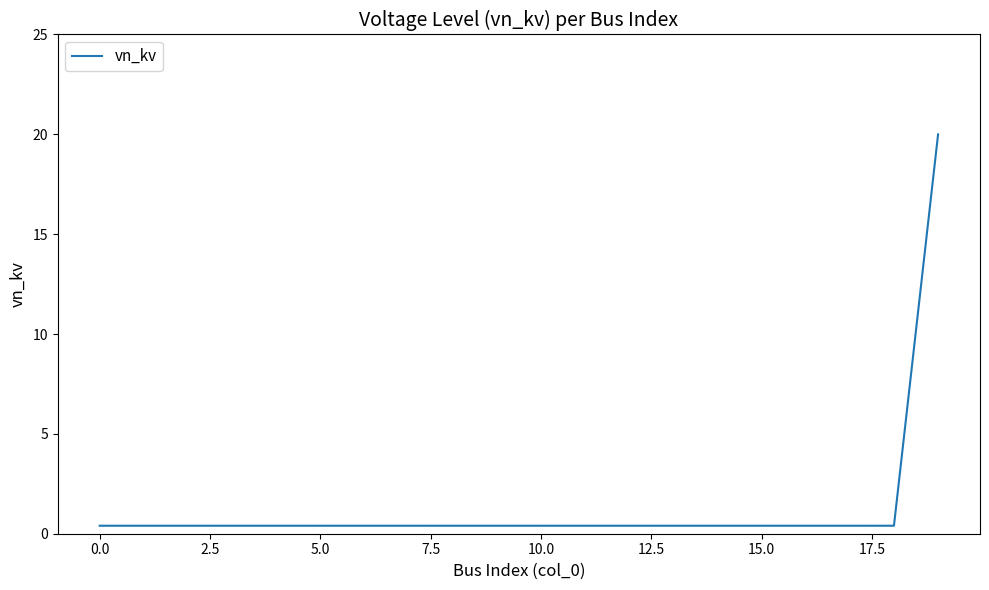

Does the chart have visible grid lines?

No